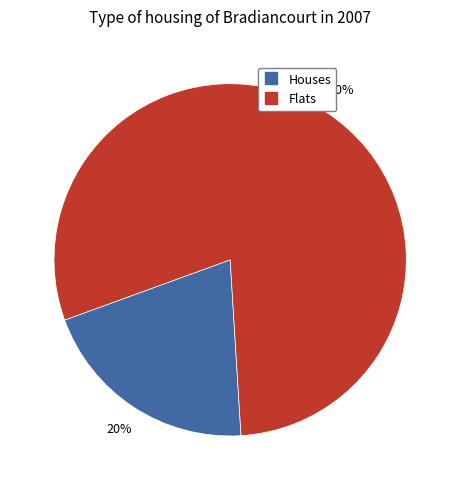

Is there any slice that represents more than half of the pie?

Yes